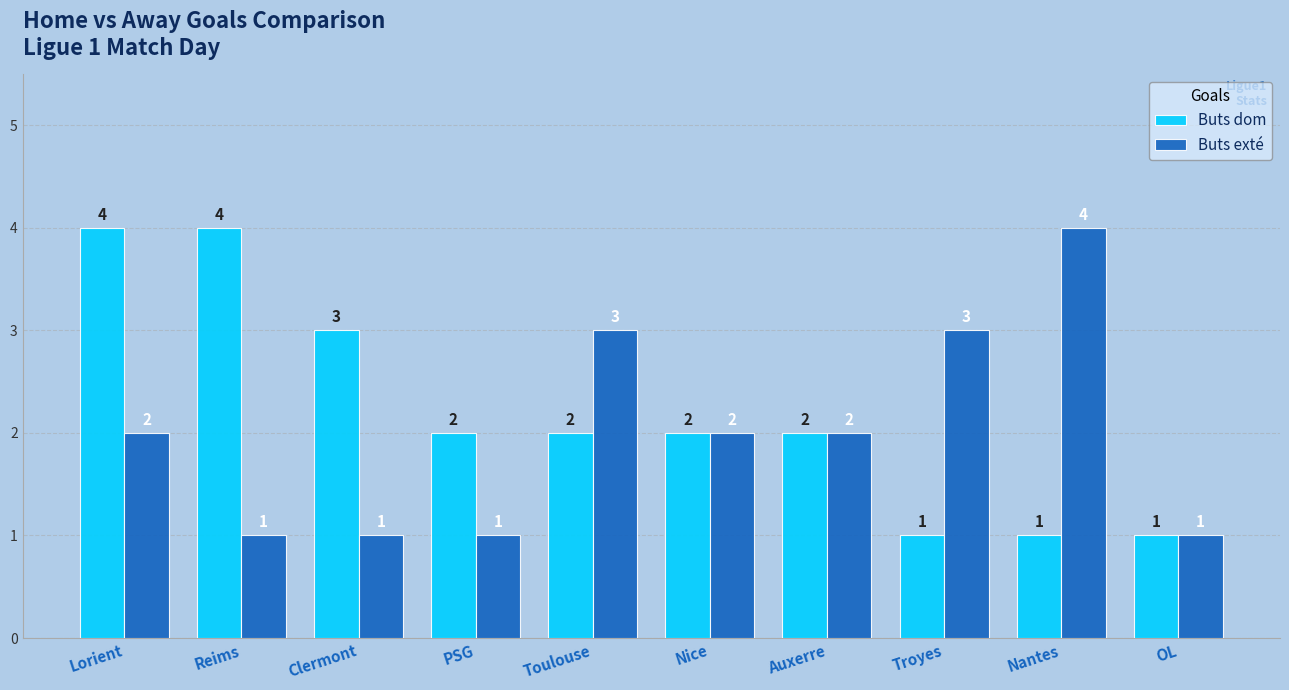

Does the chart contain stacked bars?

No